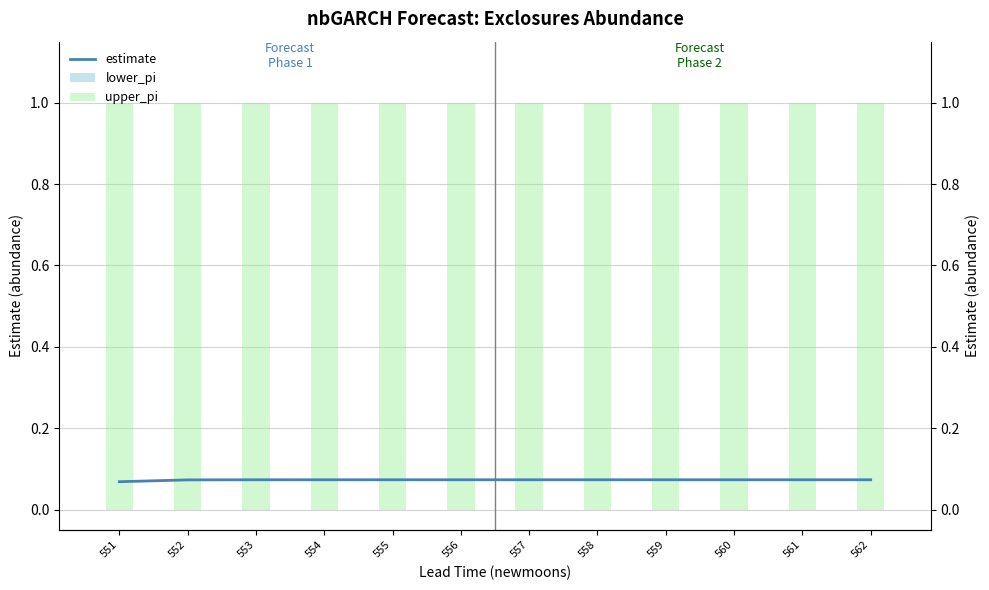

Where is lower_pi nearest to the value 0?

551